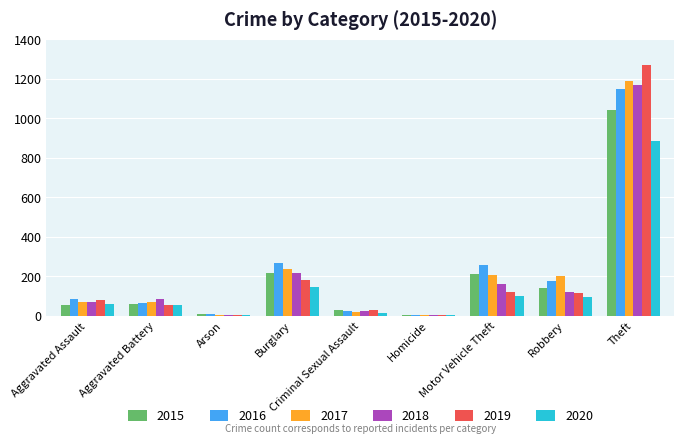

What is the total value across all series at Aggravated Battery?

393